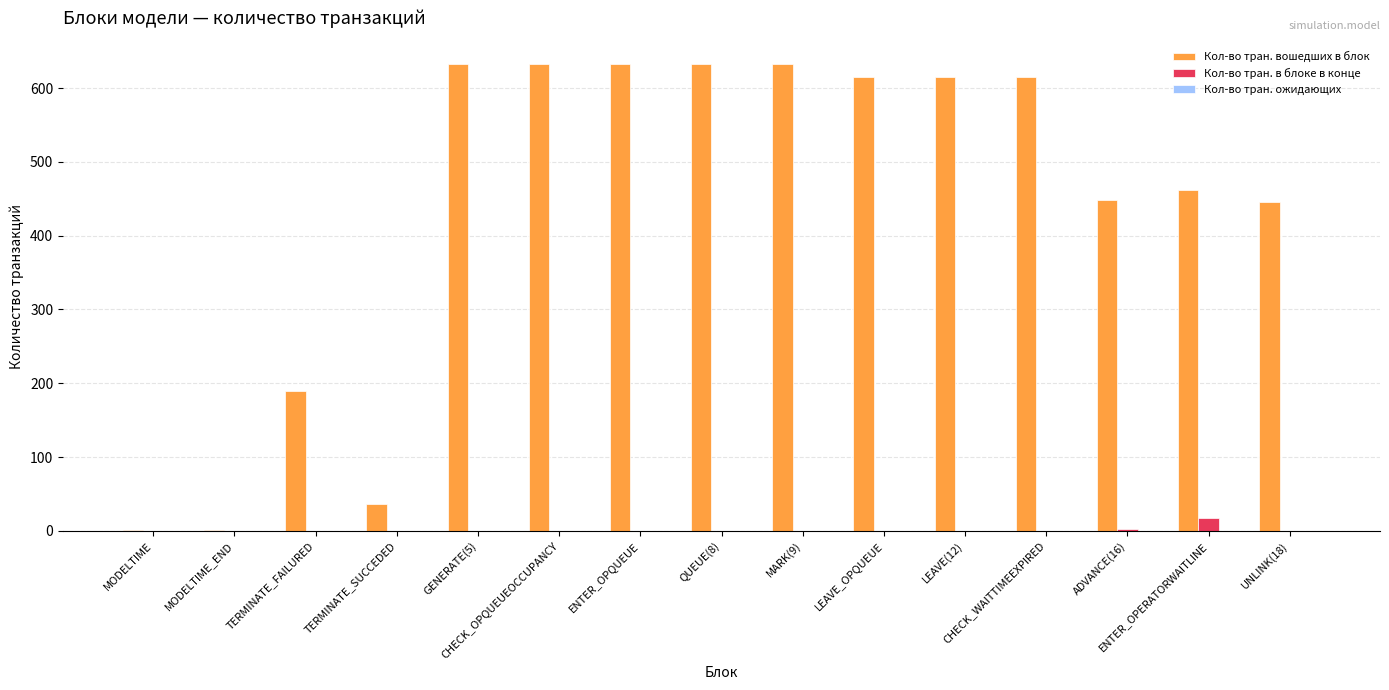

What is the sum of all Кол-во тран. вошедших в блок values?

6589